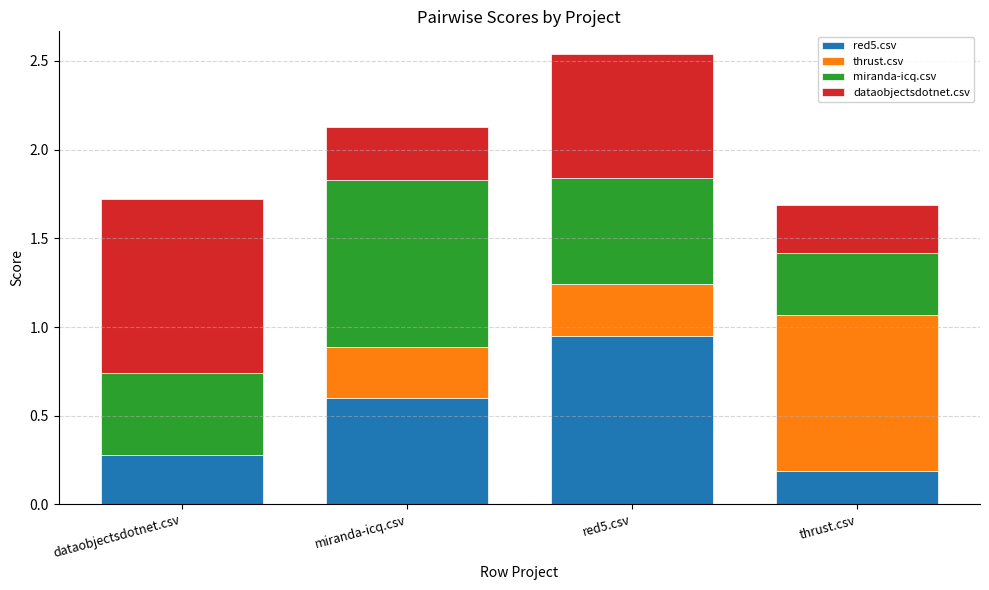

What are all the series names shown in the legend?

red5.csv, thrust.csv, miranda-icq.csv, dataobjectsdotnet.csv